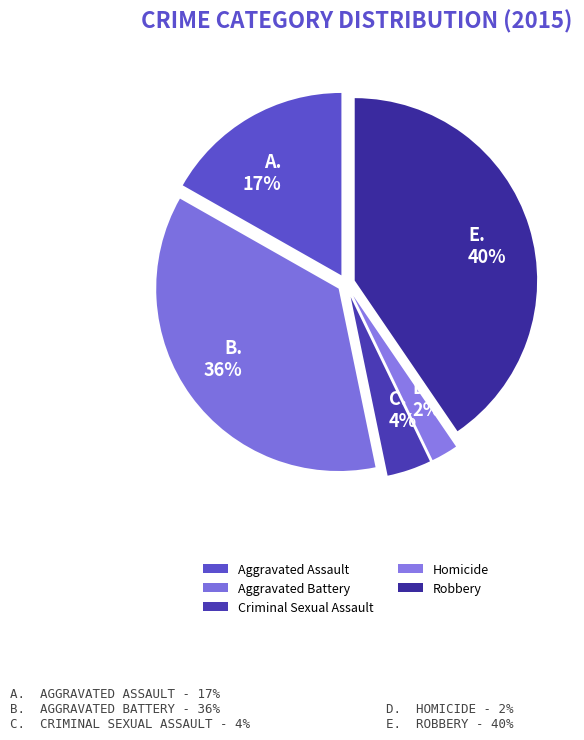

To the nearest percent, what is the average slice percentage?

20%